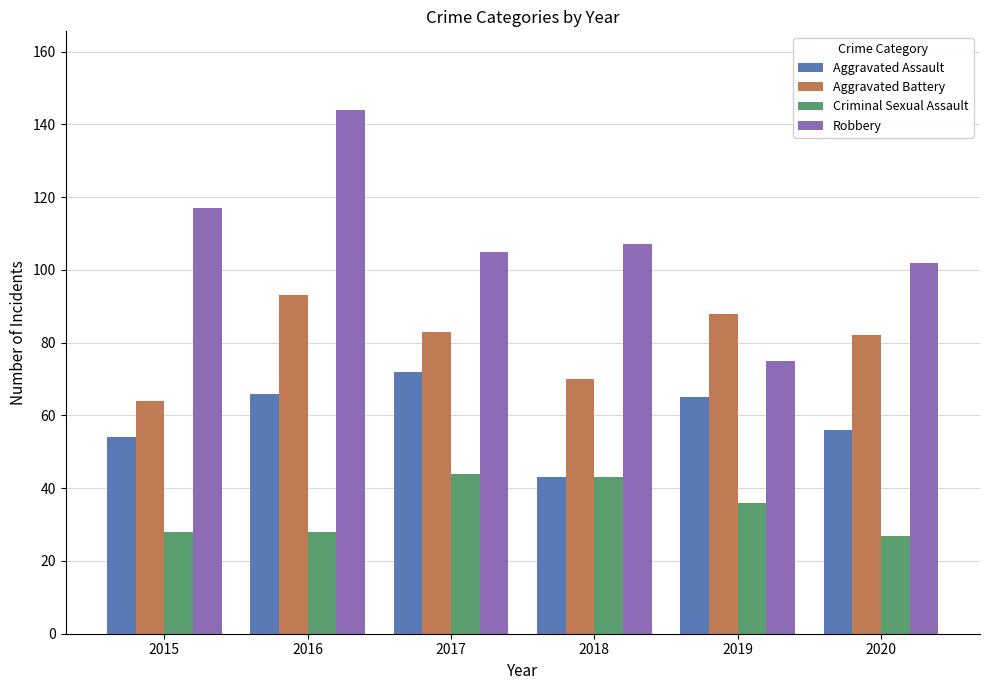

How many data points in Robbery are less than 107?

3